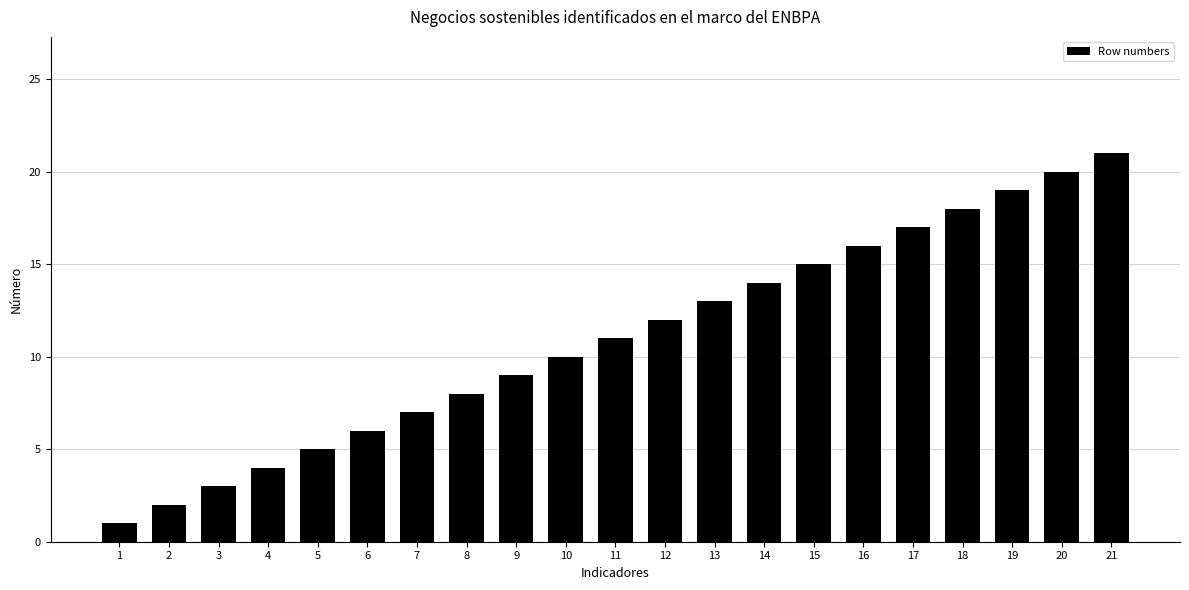

What is the sum of all values?

231